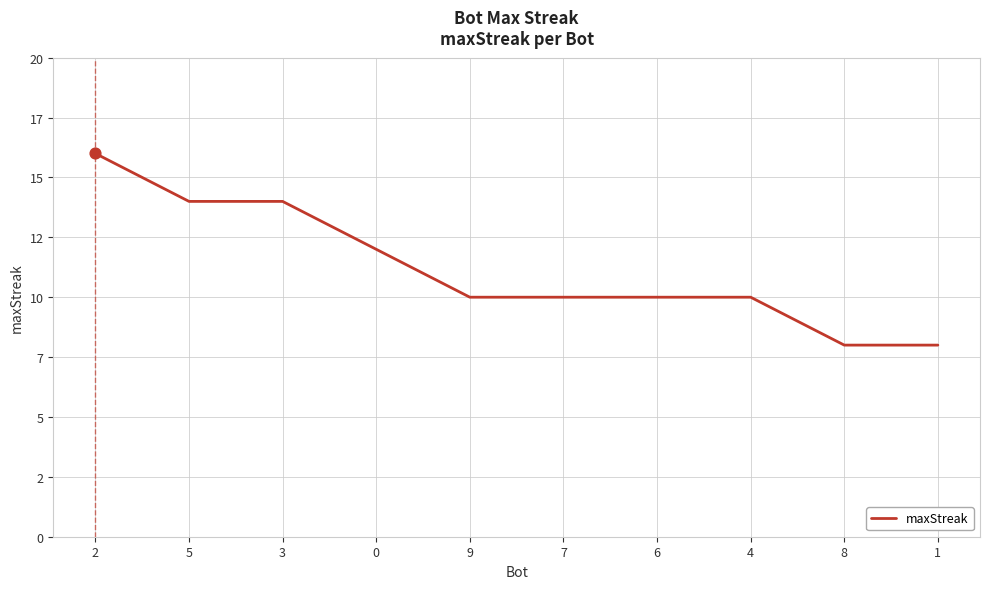

Does the chart have visible grid lines?

Yes